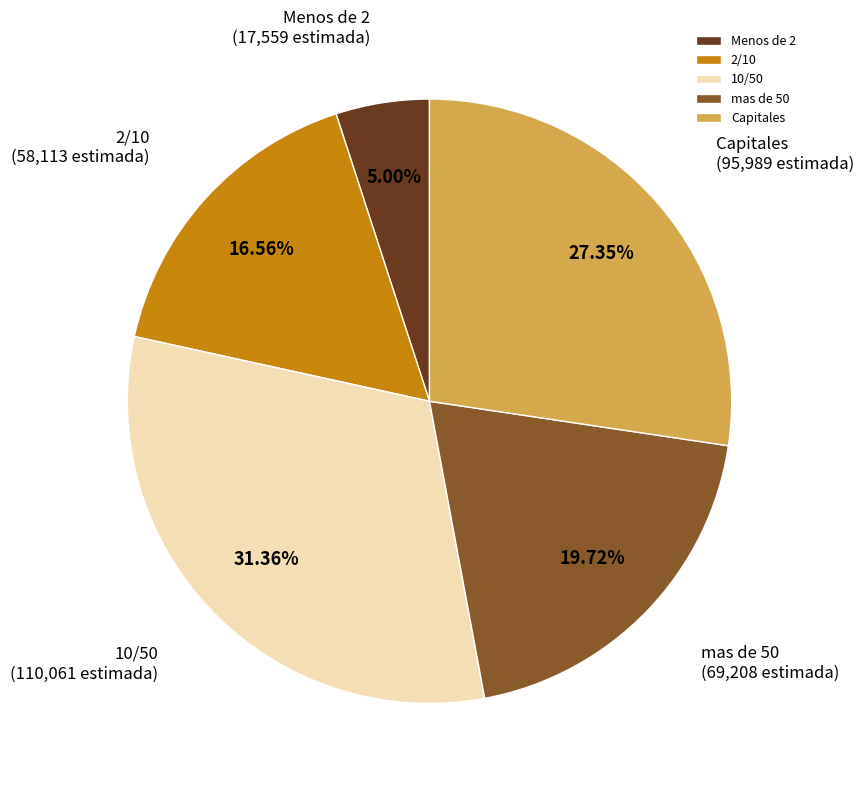

True or false: Capitales accounts for 27% of the total.

True